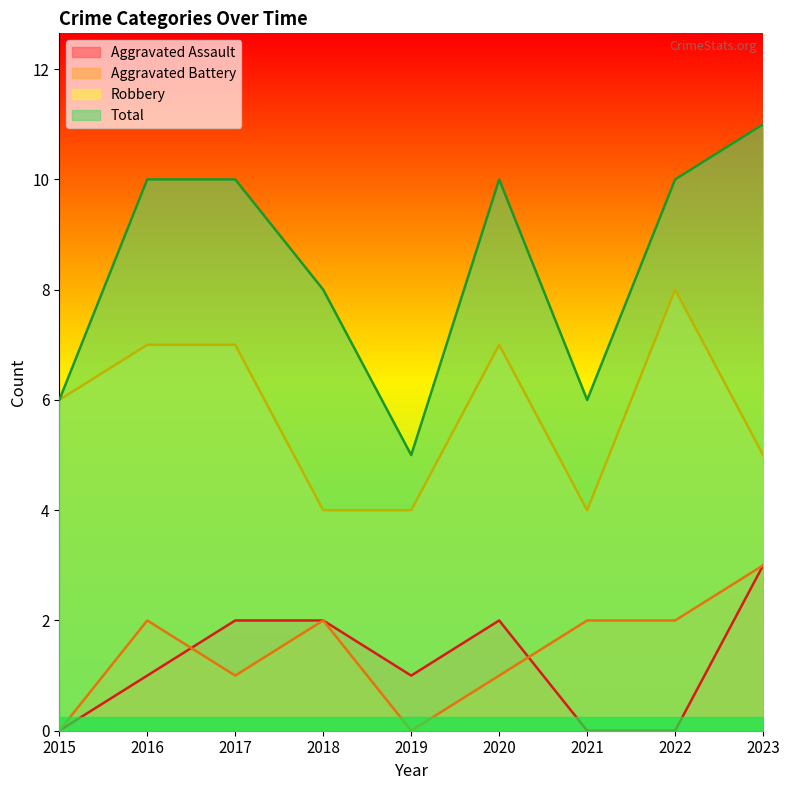

What value does the Aggravated Assault series have at 2016?

1